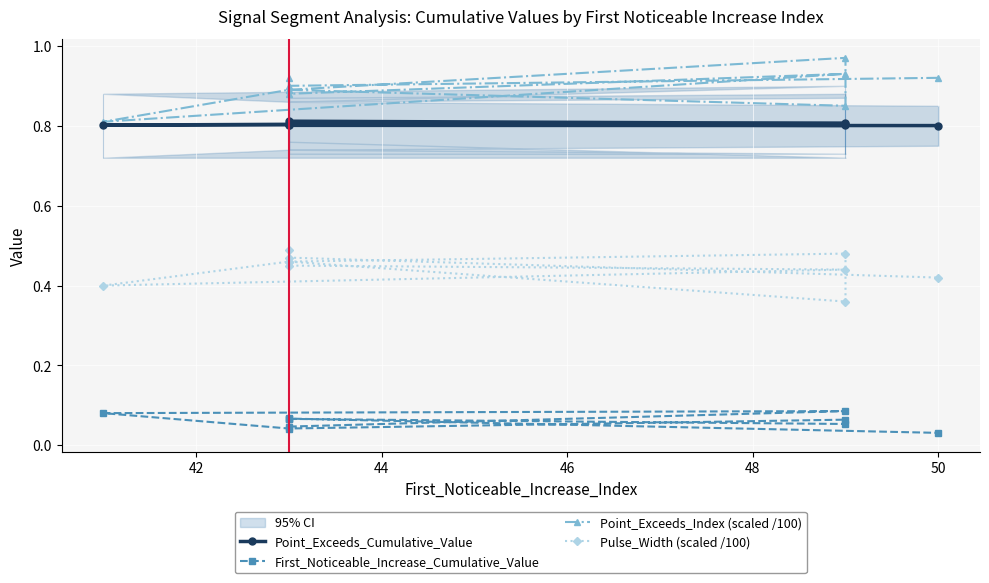

What are all the series names shown in the legend?

Point_Exceeds_Cumulative_Value, First_Noticeable_Increase_Cumulative_Value, Point_Exceeds_Index (scaled /100), Pulse_Width (scaled /100)